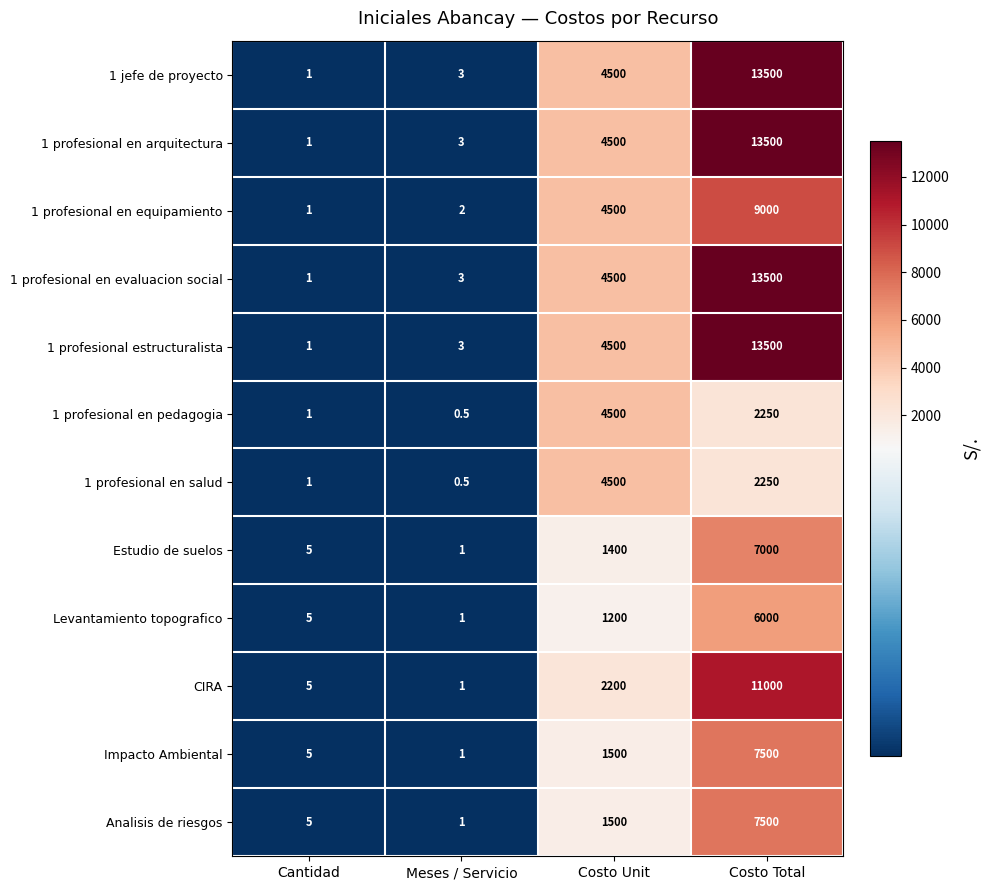

Rank the categories by Impacto Ambiental value from highest to lowest.

Costo Total, Costo Unit, Cantidad, Meses / Servicio